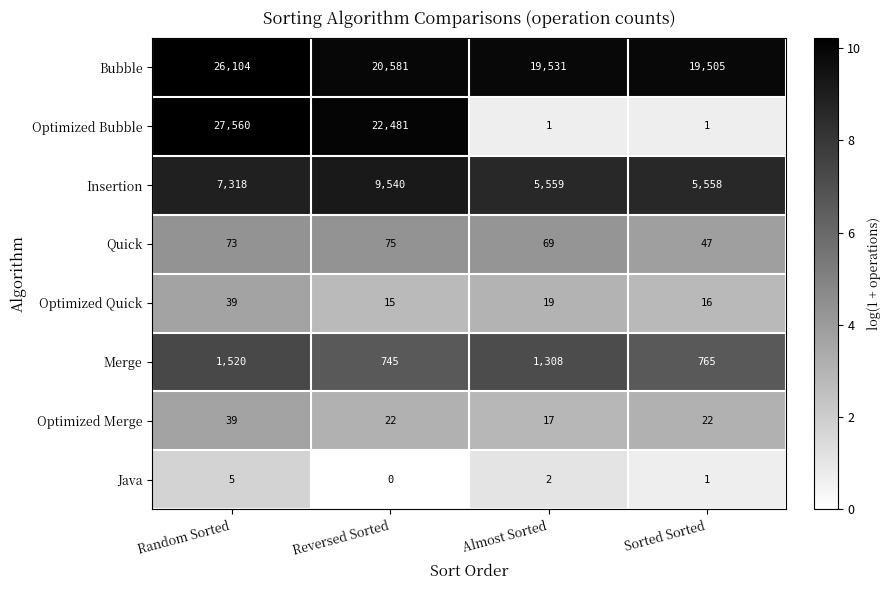

What is the maximum value for Optimized Bubble?

27560